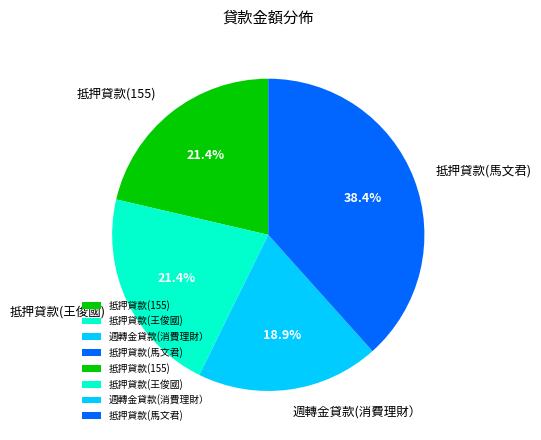

The 抵押貸款(馬文君) slice represents 26% of the pie. True or false?

False